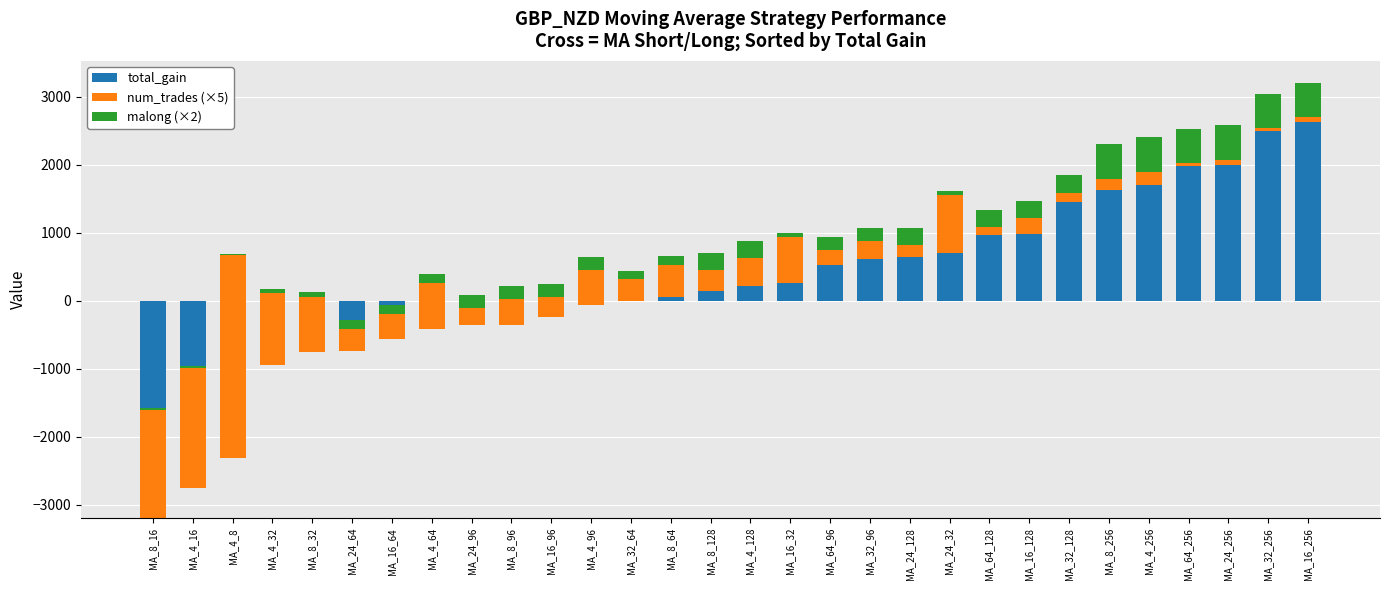

What is the sum of all malong (×2) values?

6736.0